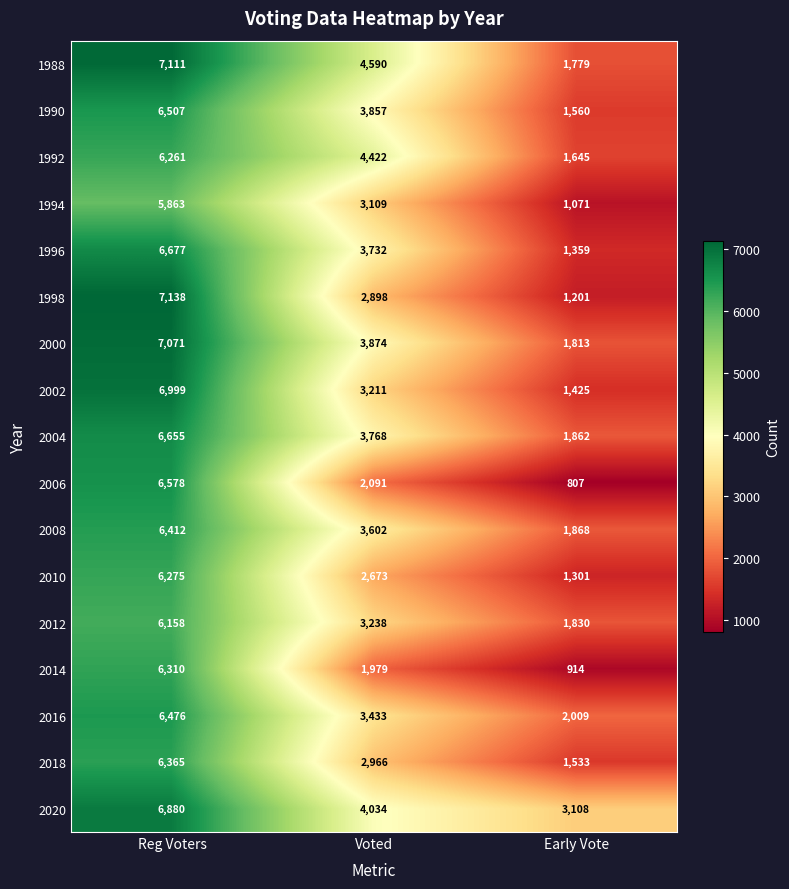

What is the difference between the maximum and minimum values in the 1988 series?

5332